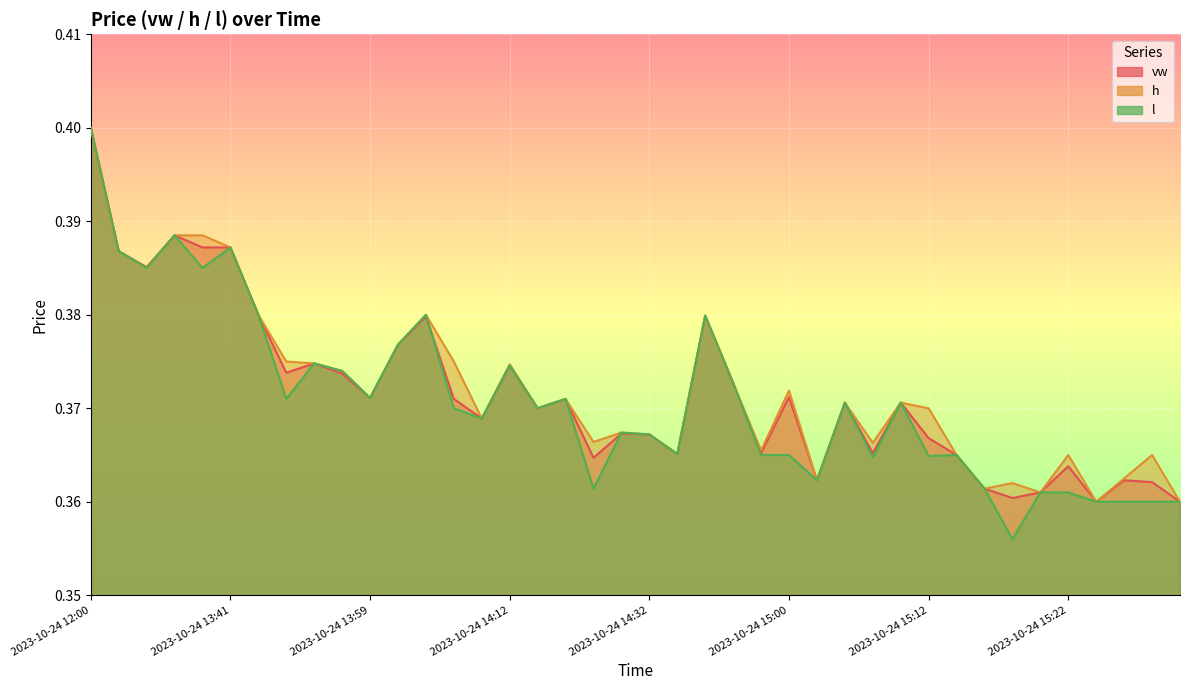

Is the value of vw at 2023-10-24 13:57 greater than the value of l at 2023-10-24 13:43?

No